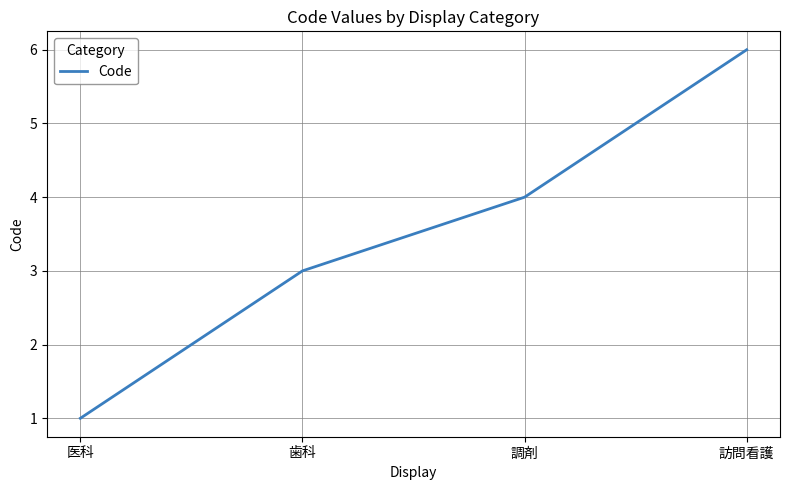

Reading right to left, transcribe all the data shown in this chart.

訪問看護=6	調剤=4	歯科=3	医科=1